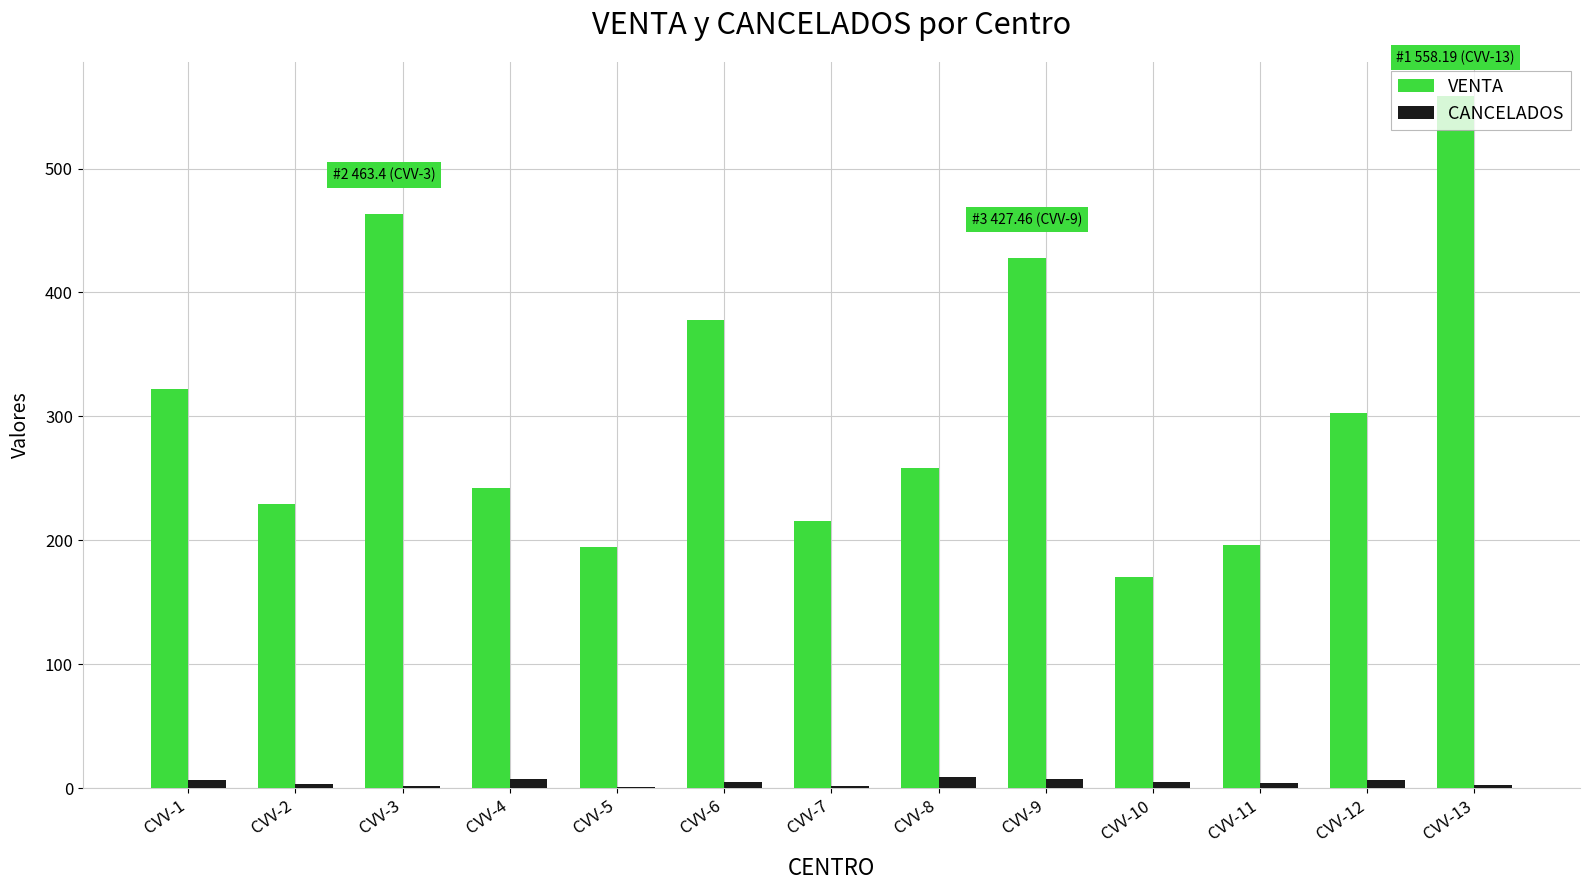

What is the difference between the VENTA values at CVV-6 and CVV-3?

85.9